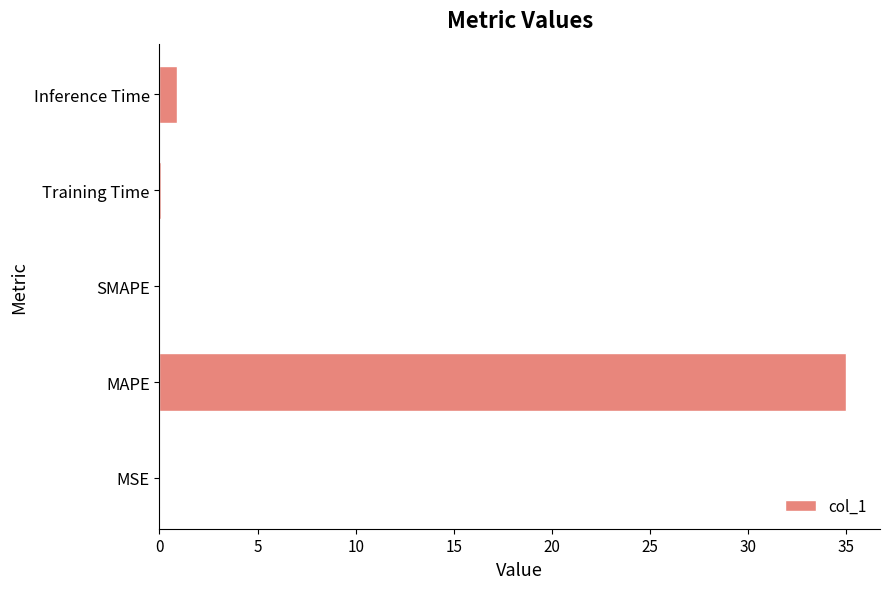

The chart shows a value of 0.9 at Inference Time. True or false?

True